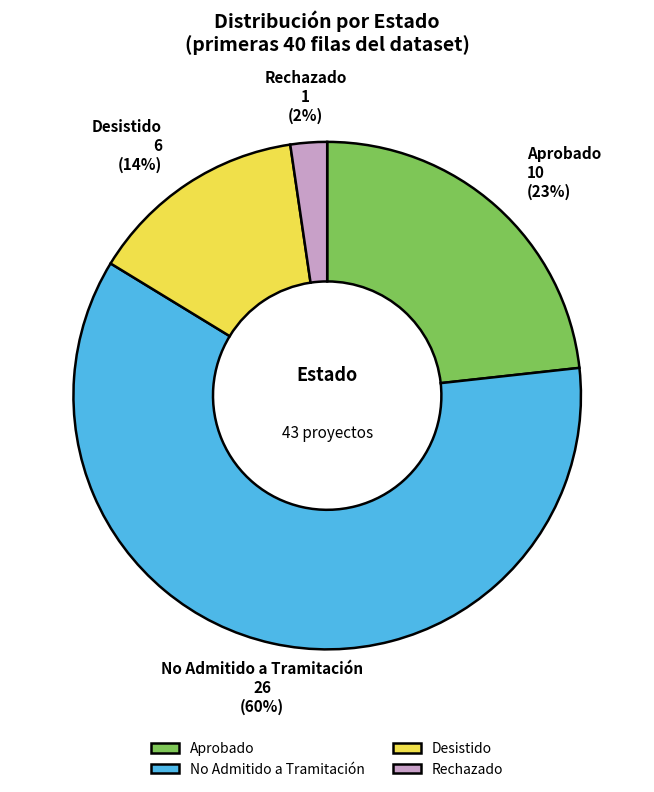

How many slices are in this pie chart?

4